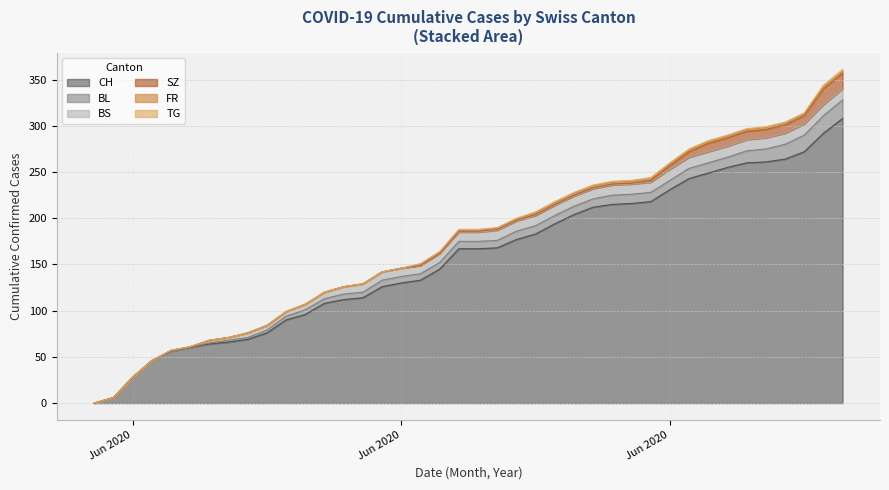

At which category is the sum across all series the highest?

2020-07-09